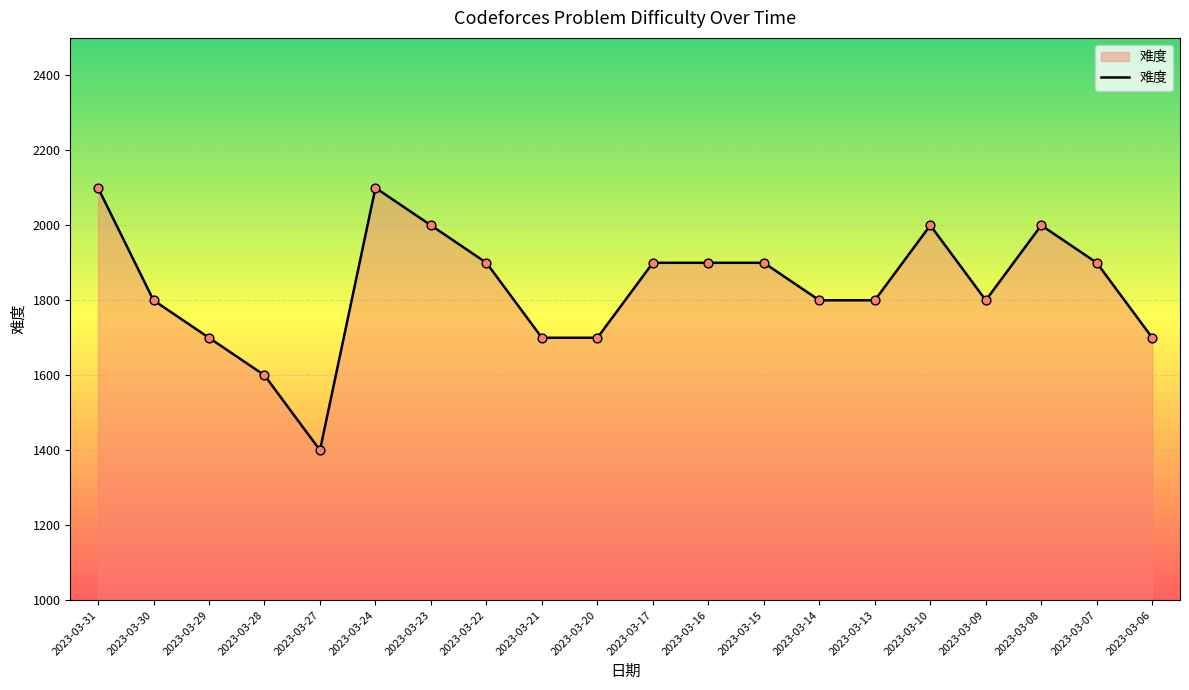

What is the change in value from 2023-03-29 to 2023-03-14?

+100